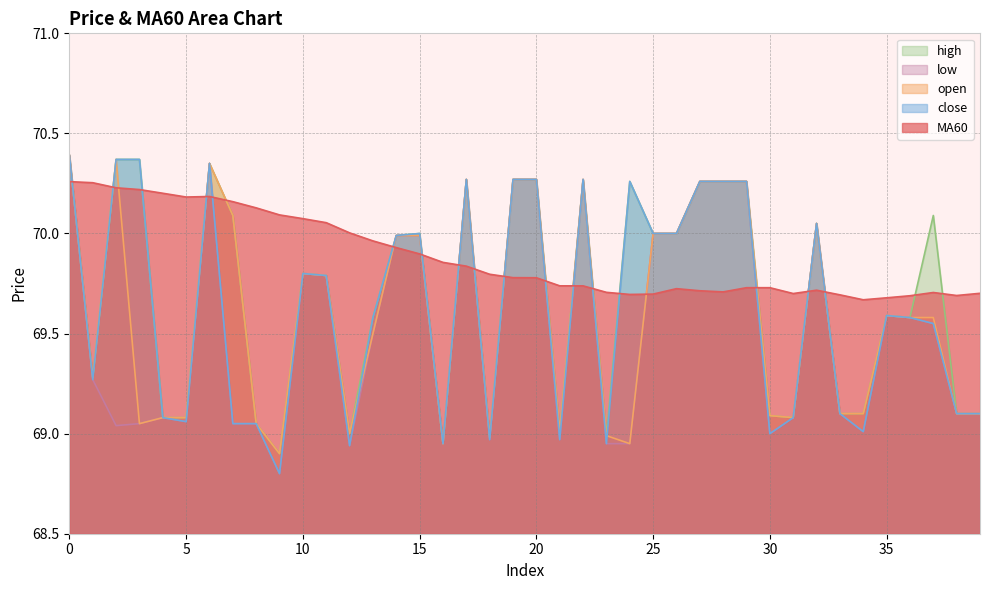

Where do high and MA60 first cross each other?

0 and 1